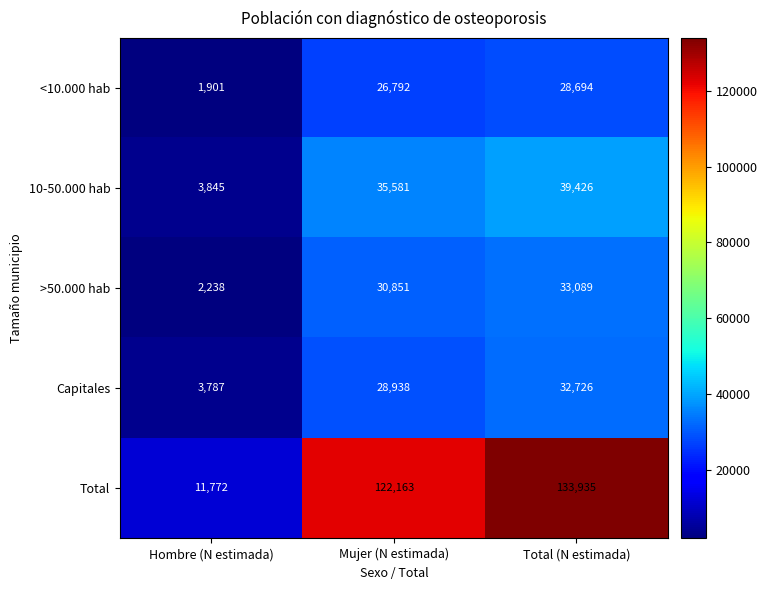

The Total series shows 122163 at Mujer (N estimada). True or false?

True